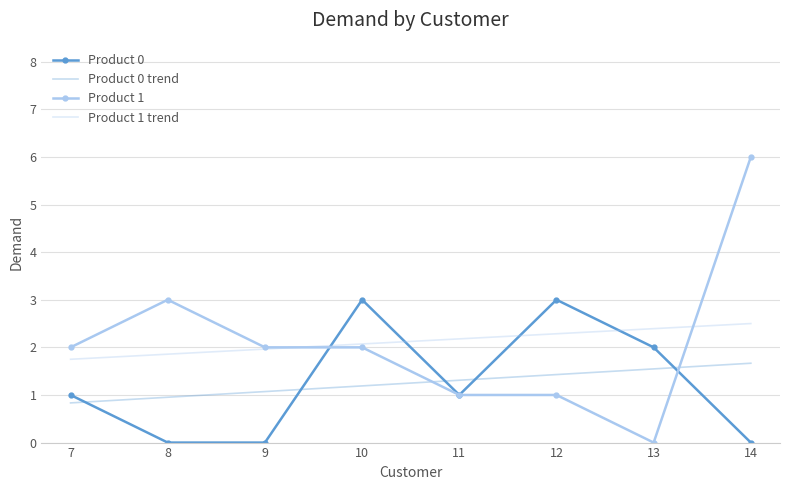

At which category is the sum across all series the highest?

14